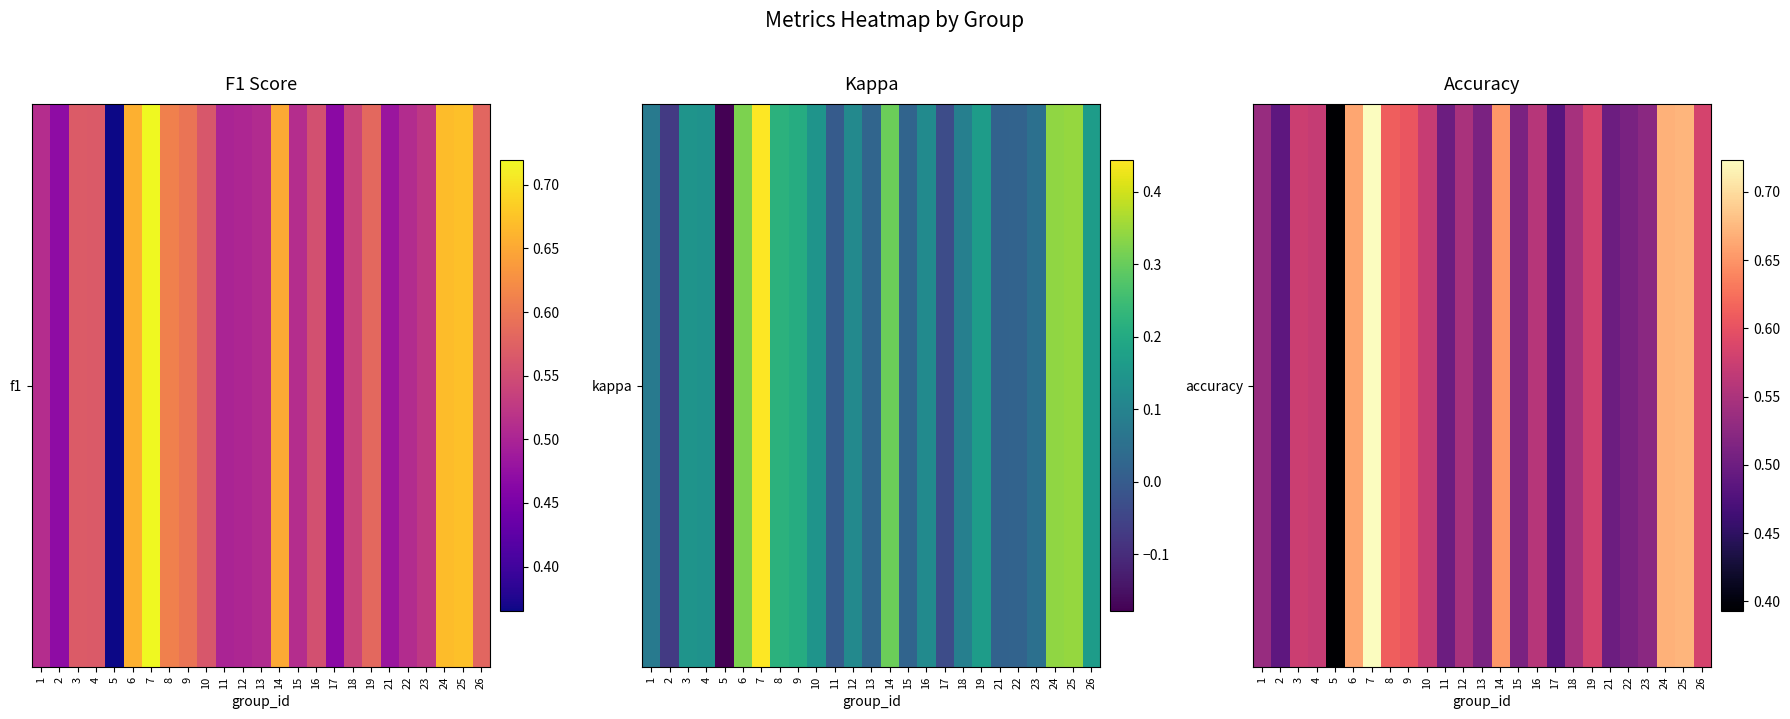

Rank the categories by value from lowest to highest.

5, 17, 2, 11, 21, 22, 13, 15, 23, 1, 18, 12, 16, 4, 10, 3, 19, 26, 9, 8, 14, 6, 24, 25, 7